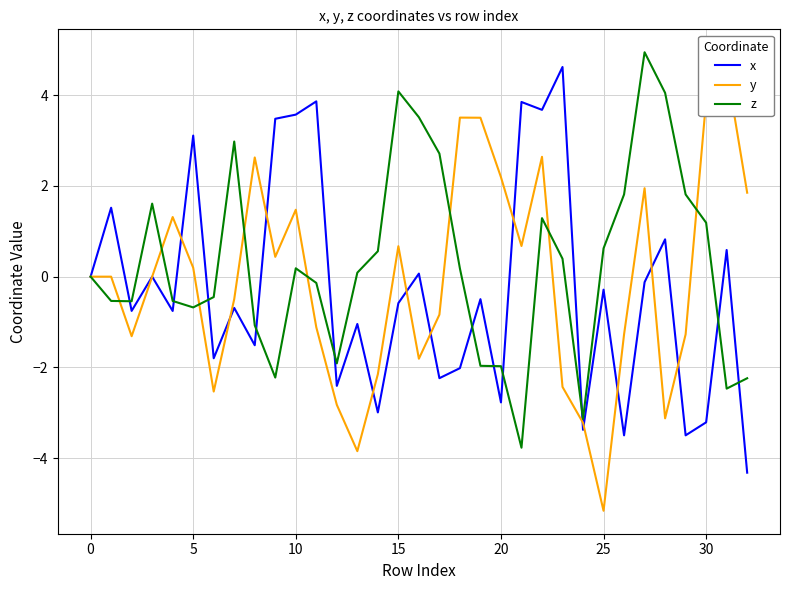

What is the label of the 22nd point from the right?

11